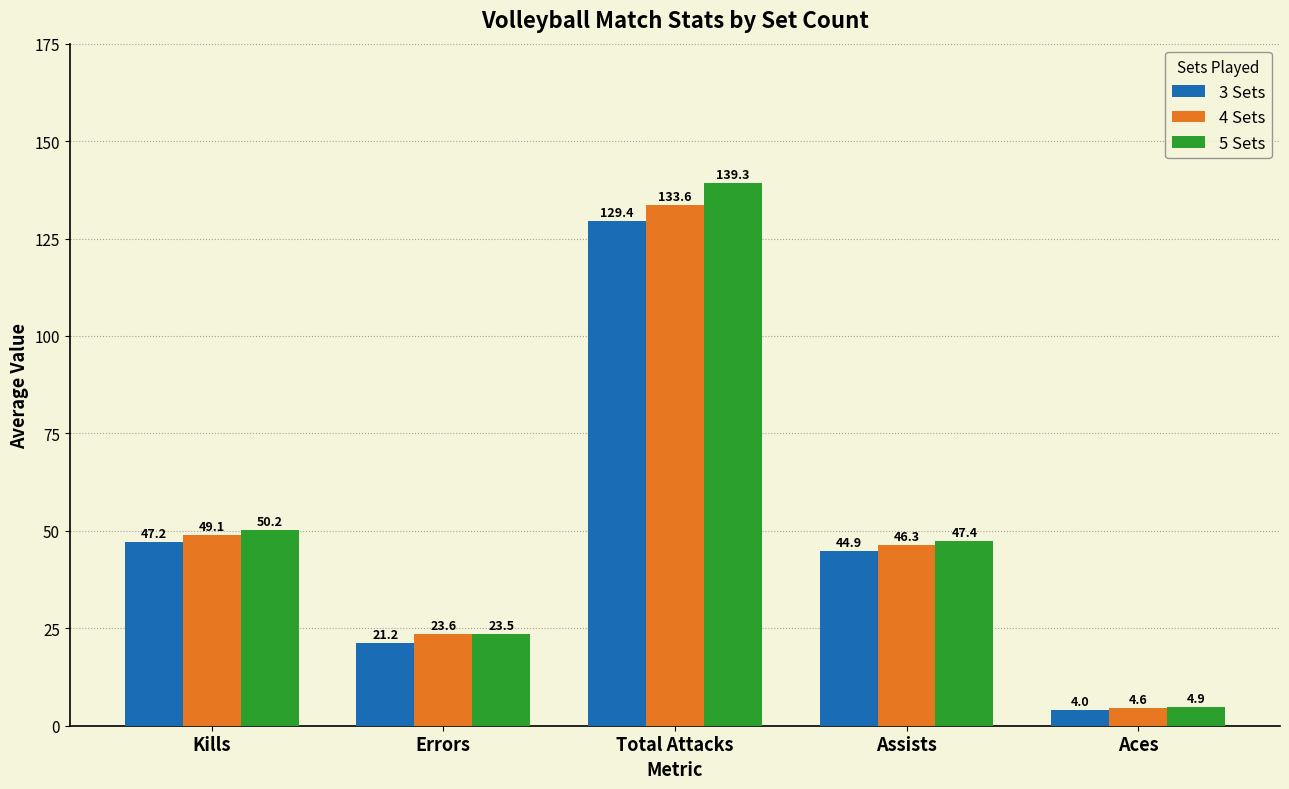

What is the label of the 3rd bar from the left?

Total Attacks